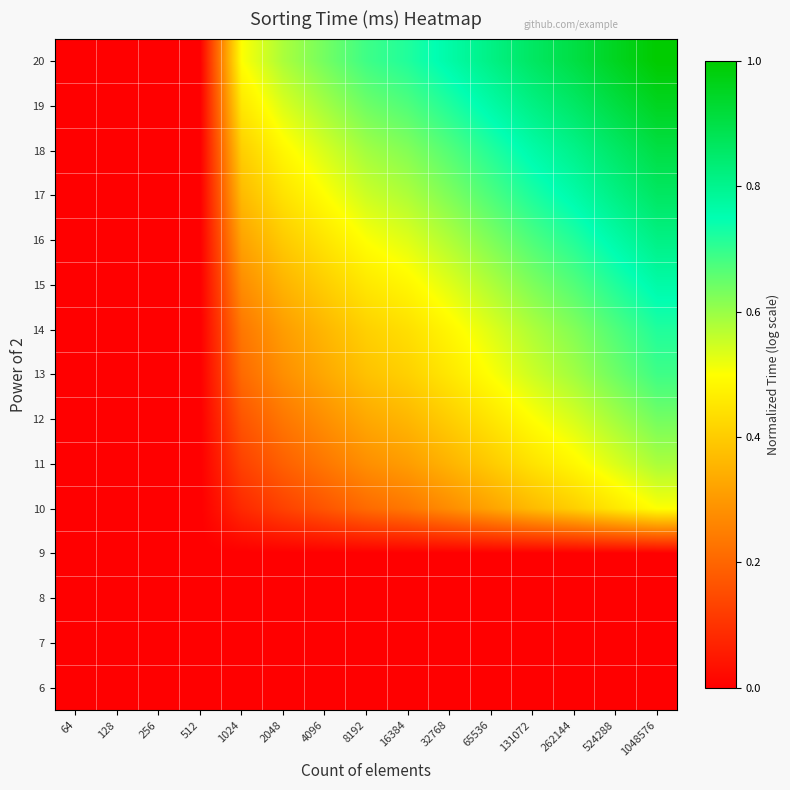

Reading left to right, transcribe all the data shown in this chart.

6: 64=0.0	128=0.0	256=0.0	512=0.0	1024=0.0	2048=0.0	4096=0.0	8192=0.0	16384=0.0	32768=0.0	65536=0.0	131072=0.0	262144=0.0	524288=0.0	1048576=0.0
7: 64=0.0	128=0.0	256=0.0	512=0.0	1024=0.0	2048=0.0	4096=0.0	8192=0.0	16384=0.0	32768=0.0	65536=0.0	131072=0.0	262144=0.0	524288=0.0	1048576=0.0
8: 64=0.0	128=0.0	256=0.0	512=0.0	1024=0.0	2048=0.0	4096=0.0	8192=0.0	16384=0.0	32768=0.0	65536=0.0	131072=0.0	262144=0.0	524288=0.0	1048576=0.0
9: 64=0.0	128=0.0	256=0.0	512=0.0	1024=0.0	2048=0.0	4096=0.0	8192=0.0	16384=0.0	32768=0.0	65536=0.0	131072=0.0	262144=0.0	524288=0.0	1048576=0.0
10: 64=0.0	128=0.0	256=0.0	512=0.0	1024=0.1	2048=0.1	4096=0.2	8192=0.2	16384=0.2	32768=0.3	65536=0.3	131072=0.4	262144=0.4	524288=0.5	1048576=0.5
11: 64=0.0	128=0.0	256=0.0	512=0.0	1024=0.1	2048=0.2	4096=0.2	8192=0.3	16384=0.3	32768=0.4	65536=0.4	131072=0.4	262144=0.5	524288=0.5	1048576=0.6
12: 64=0.0	128=0.0	256=0.0	512=0.0	1024=0.2	2048=0.2	4096=0.3	8192=0.3	16384=0.4	32768=0.4	65536=0.5	131072=0.5	262144=0.5	524288=0.6	1048576=0.6
13: 64=0.0	128=0.0	256=0.0	512=0.0	1024=0.2	2048=0.3	4096=0.3	8192=0.4	16384=0.4	32768=0.5	65536=0.5	131072=0.6	262144=0.6	524288=0.6	1048576=0.7
14: 64=0.0	128=0.0	256=0.0	512=0.0	1024=0.2	2048=0.3	4096=0.4	8192=0.4	16384=0.4	32768=0.5	65536=0.5	131072=0.6	262144=0.6	524288=0.7	1048576=0.7
15: 64=0.0	128=0.0	256=0.0	512=0.0	1024=0.3	2048=0.4	4096=0.4	8192=0.5	16384=0.5	32768=0.5	65536=0.6	131072=0.6	262144=0.7	524288=0.7	1048576=0.8
16: 64=0.0	128=0.0	256=0.0	512=0.0	1024=0.3	2048=0.4	4096=0.5	8192=0.5	16384=0.5	32768=0.6	65536=0.6	131072=0.7	262144=0.7	524288=0.8	1048576=0.8
17: 64=0.0	128=0.0	256=0.0	512=0.0	1024=0.4	2048=0.4	4096=0.5	8192=0.6	16384=0.6	32768=0.6	65536=0.7	131072=0.7	262144=0.8	524288=0.8	1048576=0.9
18: 64=0.0	128=0.0	256=0.0	512=0.0	1024=0.4	2048=0.5	4096=0.5	8192=0.6	16384=0.6	32768=0.7	65536=0.7	131072=0.8	262144=0.8	524288=0.9	1048576=0.9
19: 64=0.0	128=0.0	256=0.0	512=0.0	1024=0.5	2048=0.5	4096=0.6	8192=0.6	16384=0.7	32768=0.7	65536=0.8	131072=0.8	262144=0.9	524288=0.9	1048576=1.0
20: 64=0.0	128=0.0	256=0.0	512=0.0	1024=0.5	2048=0.6	4096=0.6	8192=0.7	16384=0.7	32768=0.8	65536=0.8	131072=0.9	262144=0.9	524288=1.0	1048576=1.0